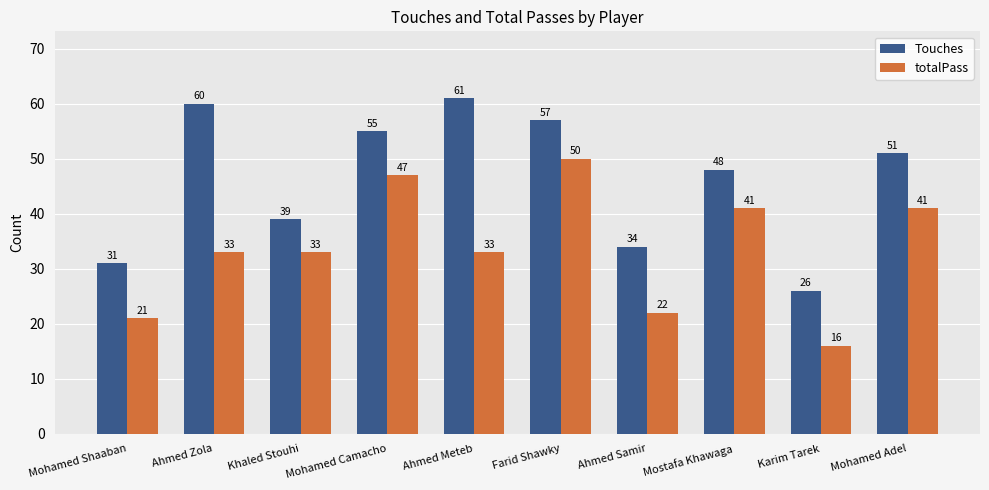

Rank the series by their average value, from highest to lowest.

Touches, totalPass